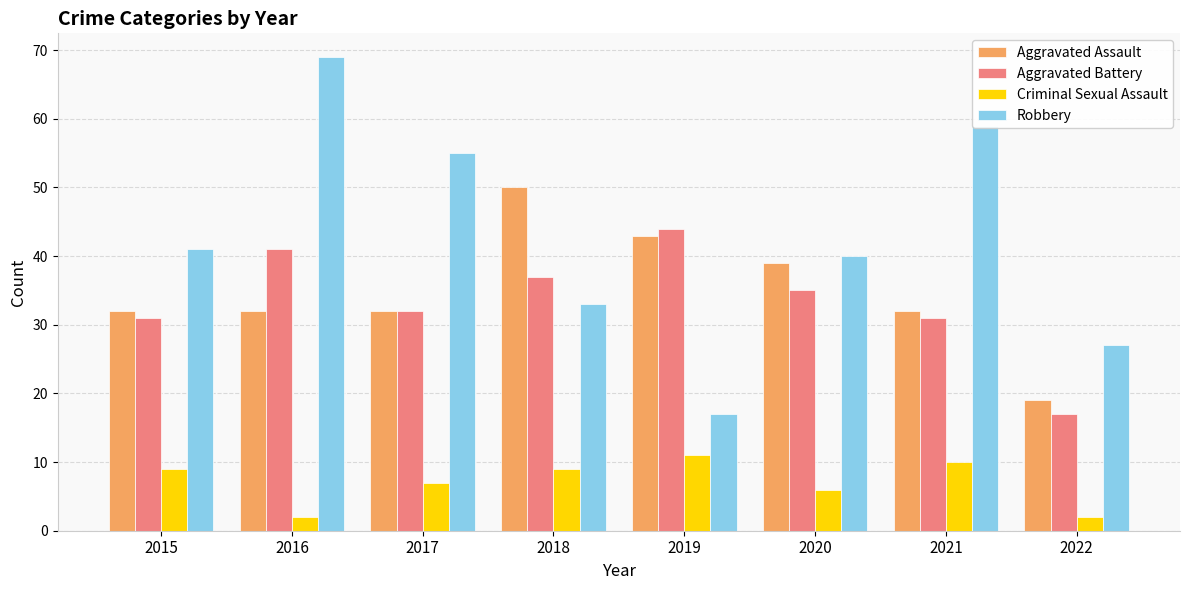

Which category has the highest value across all series?

2016